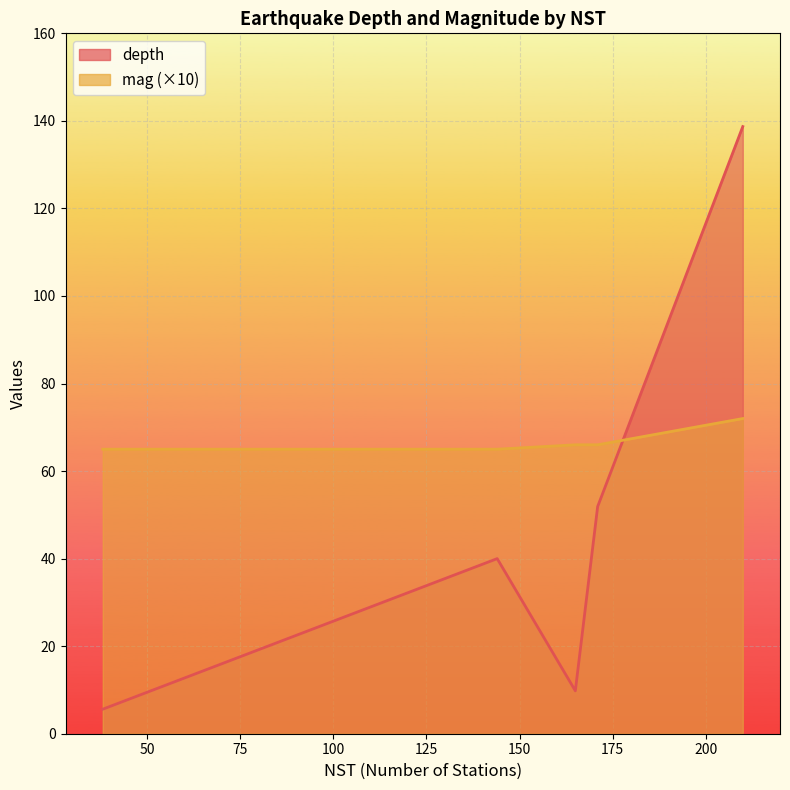

Where is depth nearest to the value 72?

171